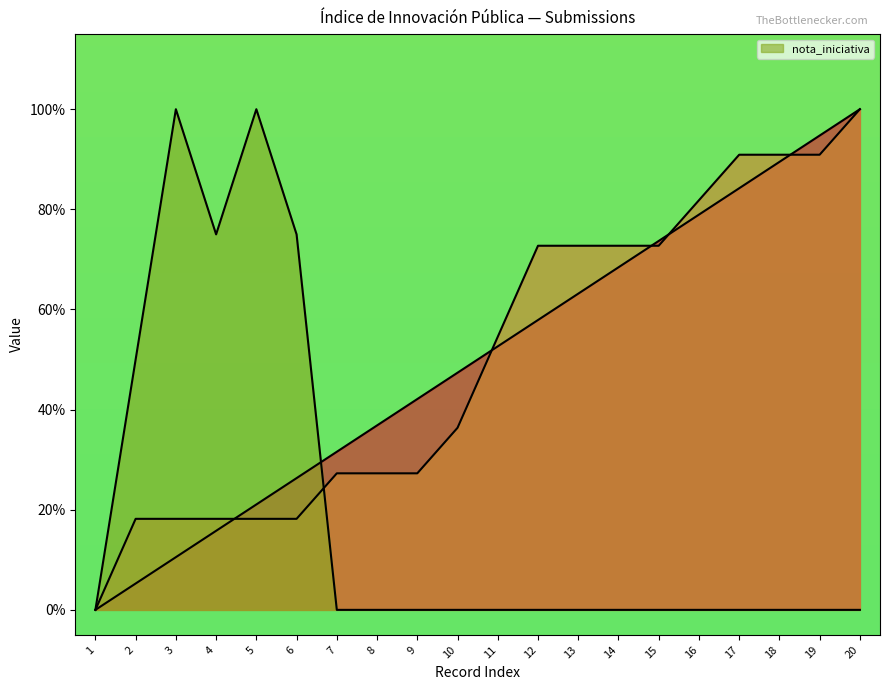

Is it true that _index equals 0.0 at 3?

False